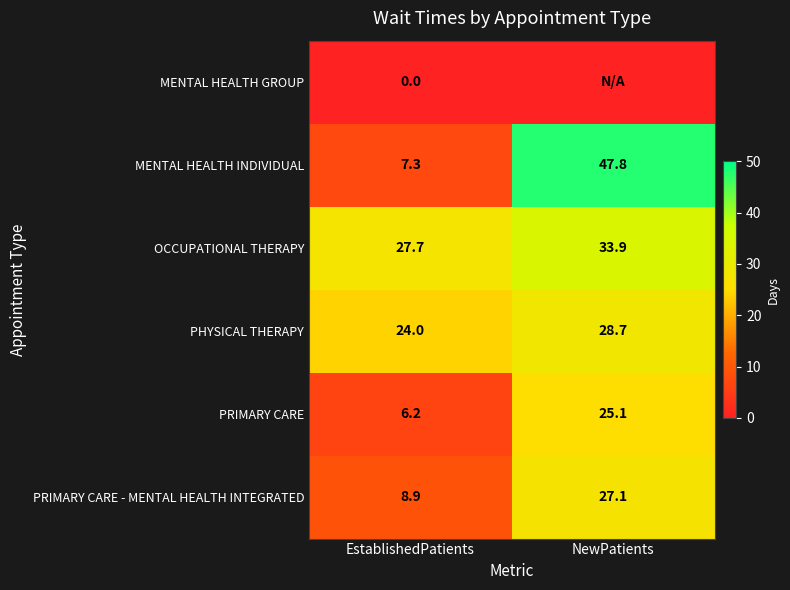

Rank the categories by OCCUPATIONAL THERAPY value from highest to lowest.

NewPatients, EstablishedPatients